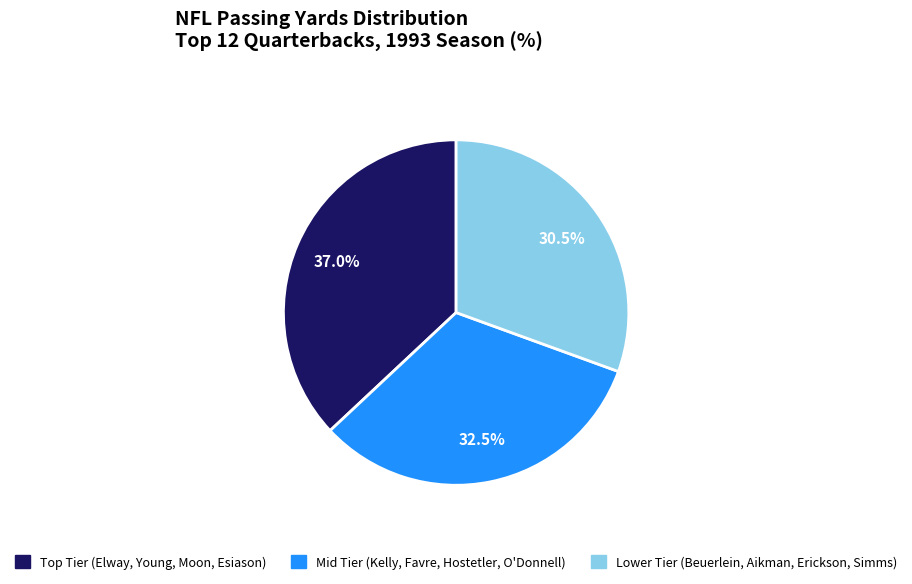

Count the number of slices in the pie.

3